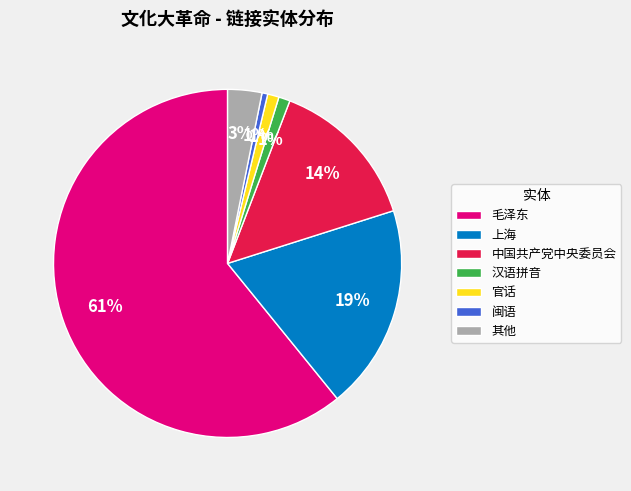

How many segments does this pie chart have?

7